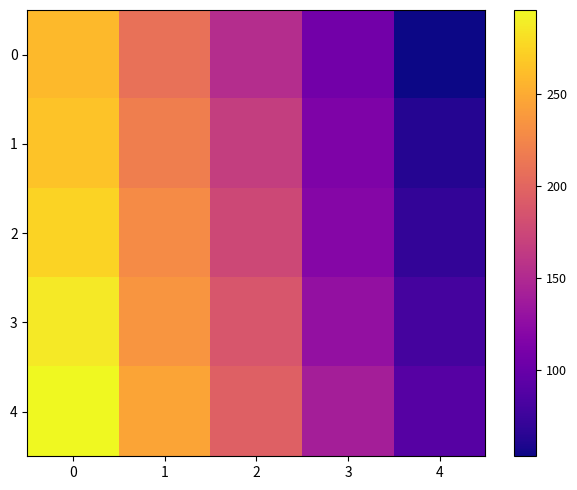

What is the greatest value displayed?

296